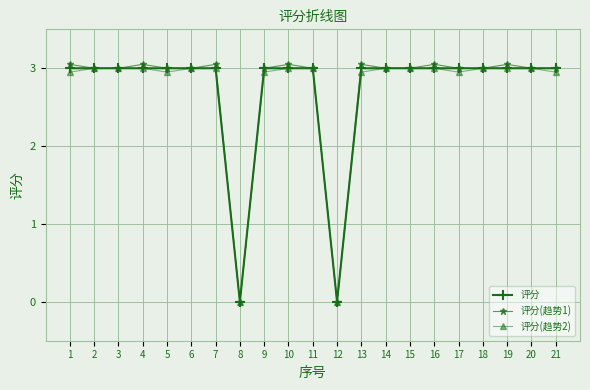

Which series has the widest spread of values?

评分(趋势1)